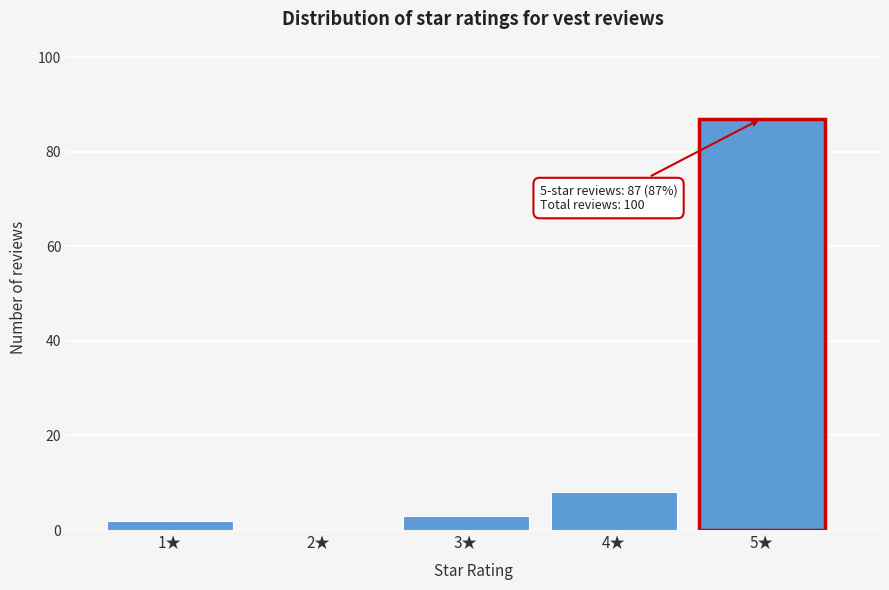

Reading left to right, transcribe all the data shown in this chart.

1★=2	2★=0	3★=3	4★=8	5★=87